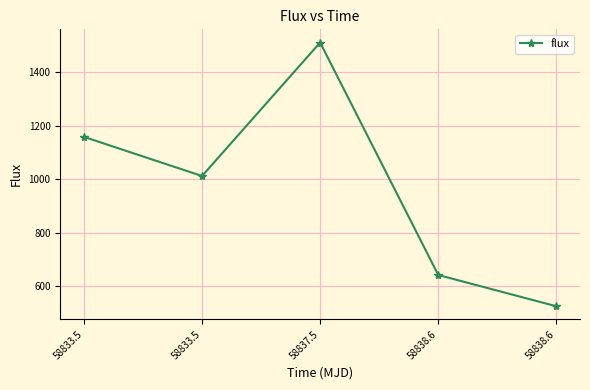

The chart shows a value of 1008.2 at 58838.6. True or false?

False